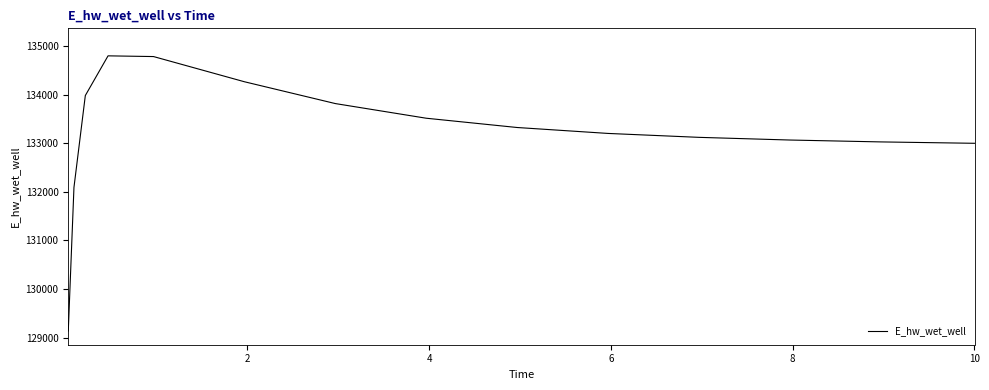

What is the difference between the maximum and minimum values?

5667.9